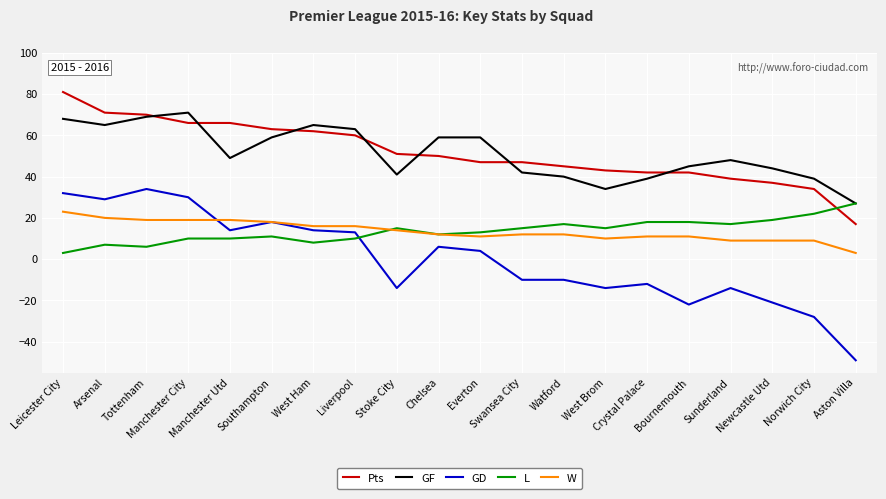

What is the spread (max minus min) of values at Swansea City?

57